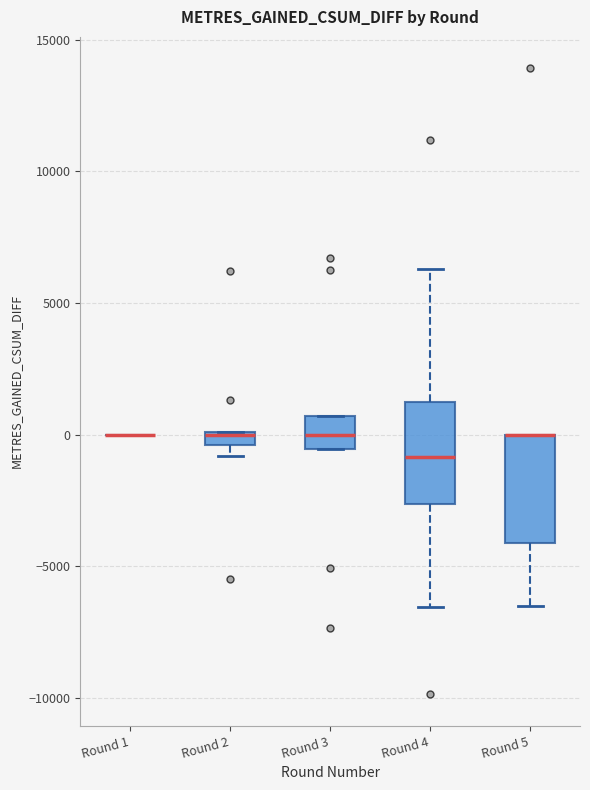

Where does the lower whisker of the box for Round 5 end on the y-axis? The values are not printed on the chart, so give them approximately, as read against the axis.

-6500